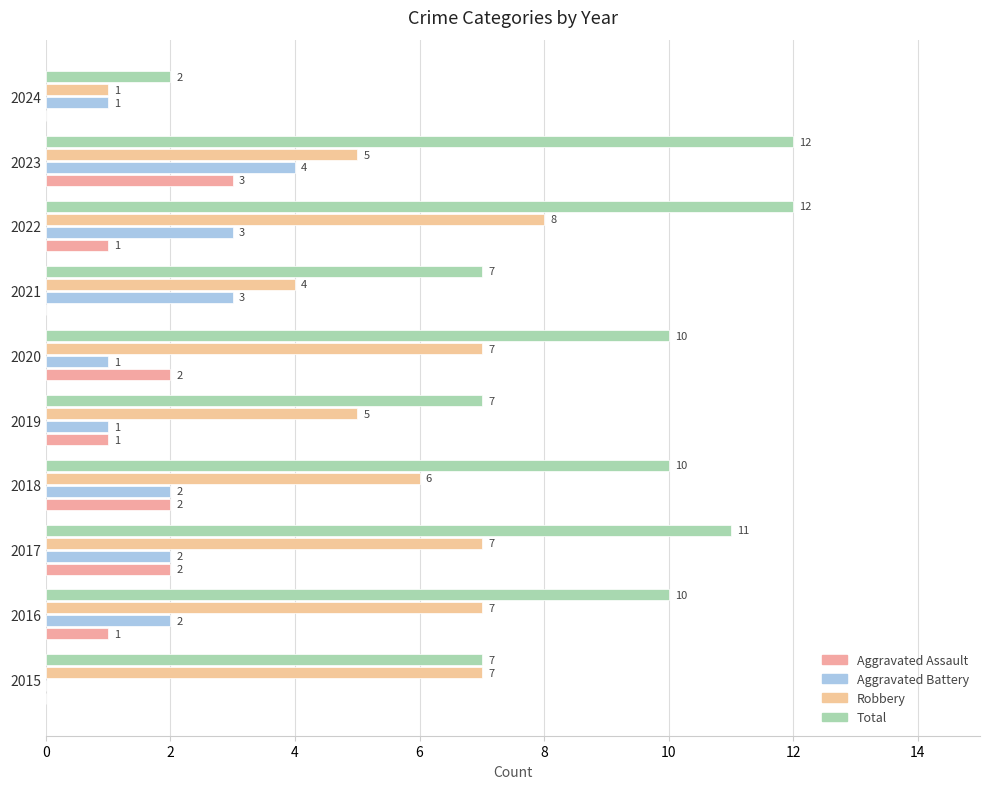

What is the label of the 6th bar from the right?

8